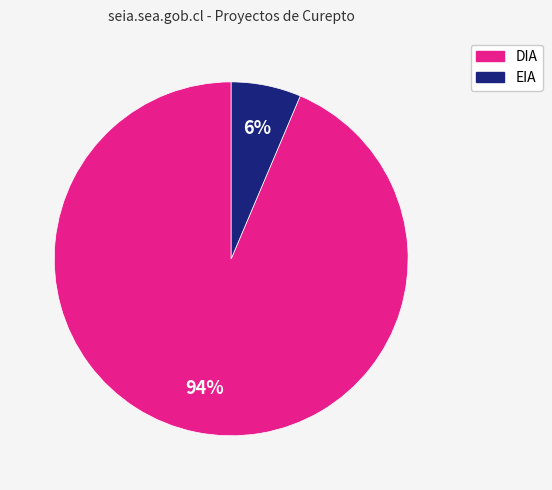

Which slice is the smallest?

EIA